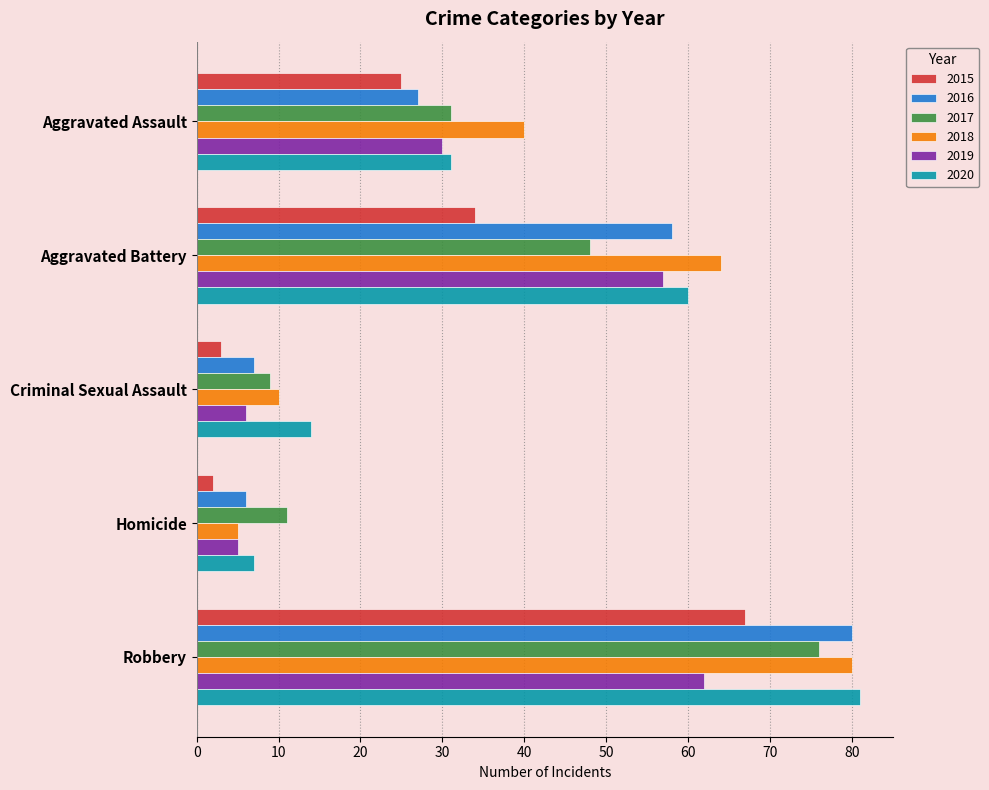

Between Criminal Sexual Assault and Robbery, which series saw the biggest shift?

2016